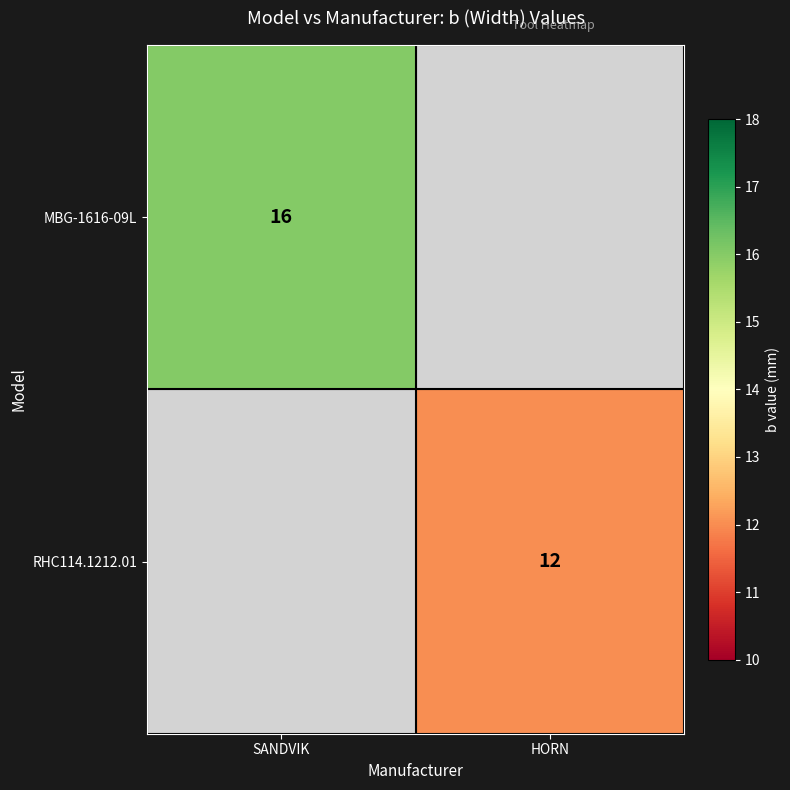

The value of MBG-1616-09L at SANDVIK is 16. True or false?

True